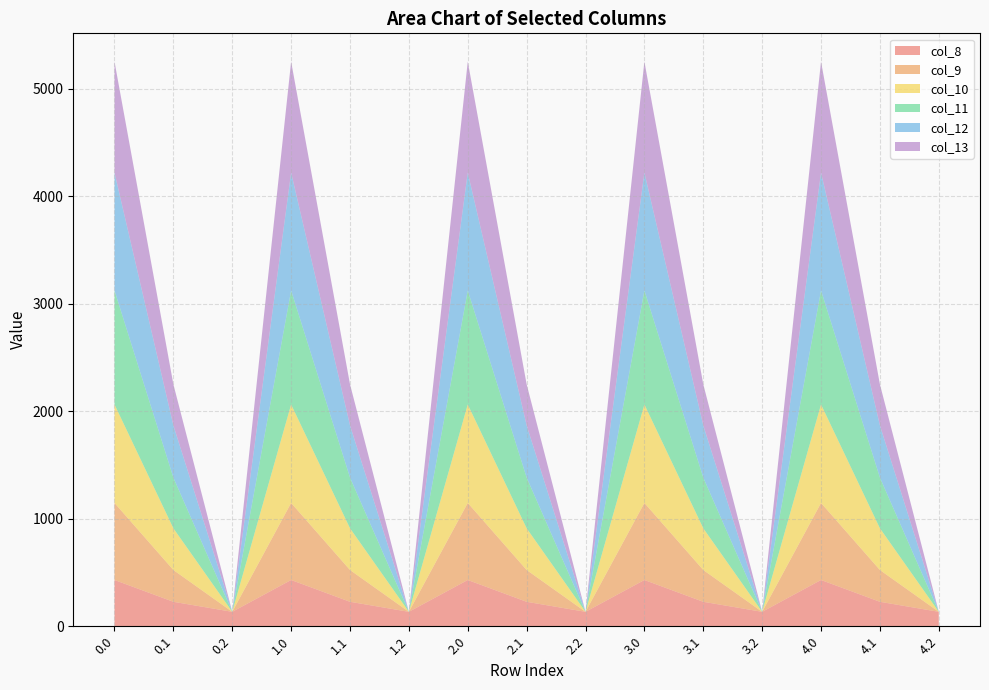

Reading left to right, transcribe all the data shown in this chart.

col_8: 430.3	227.5	134.2	430.3	227.5	134.2	430.3	227.5	134.2	430.3	227.5	134.2	430.3	227.5	134.2
col_9: 716.9	295.9	0.0	716.9	295.9	0.0	716.9	295.9	0.0	716.9	295.9	0.0	716.9	295.9	0.0
col_10: 916.2	388.1	0.0	916.2	388.1	0.0	916.2	388.1	0.0	916.2	388.1	0.0	916.2	388.1	0.0
col_11: 1060.3	471.7	0.0	1060.3	471.7	0.0	1060.3	471.7	0.0	1060.3	471.7	0.0	1060.3	471.7	0.0
col_12: 1096.7	485.4	0.0	1096.7	485.4	0.0	1096.7	485.4	0.0	1096.7	485.4	0.0	1096.7	485.4	0.0
col_13: 1032.9	382.7	0.0	1032.9	382.7	0.0	1032.9	382.7	0.0	1032.9	382.7	0.0	1032.9	382.7	0.0